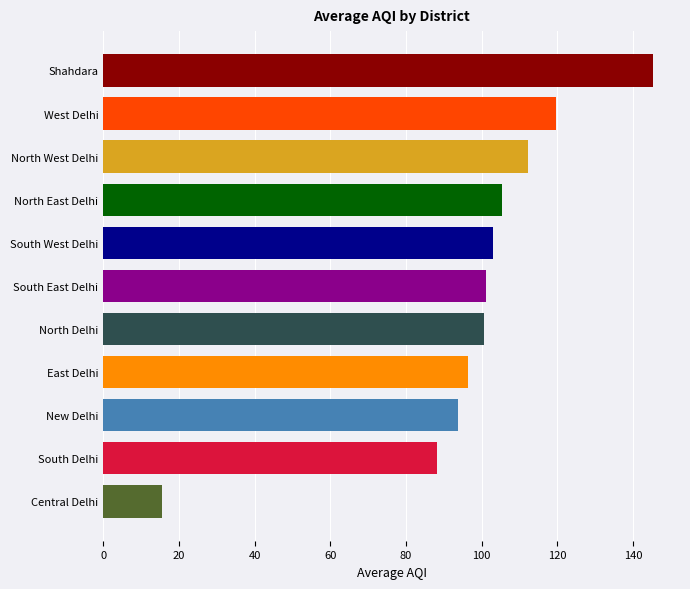

What value does the data have at North Delhi?

100.7